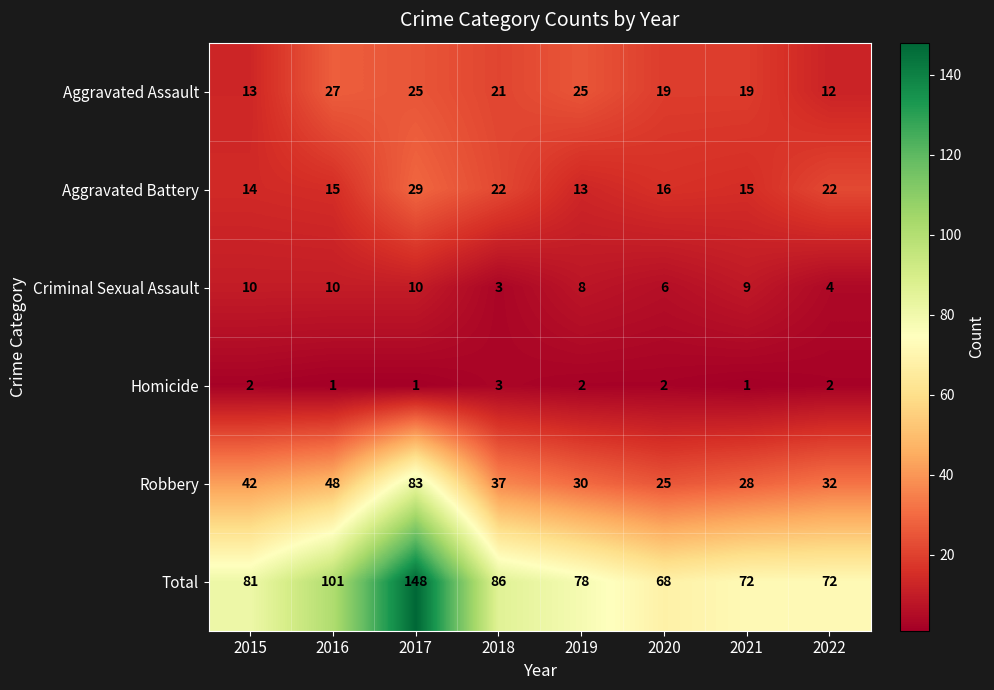

Rank the categories by Robbery value from highest to lowest.

2017, 2016, 2015, 2018, 2022, 2019, 2021, 2020